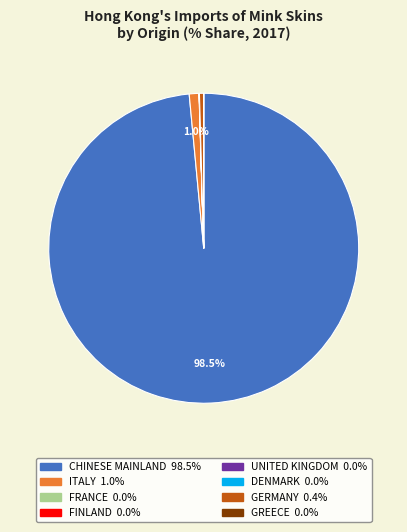

Which category has the biggest portion of the pie?

CHINESE MAINLAND